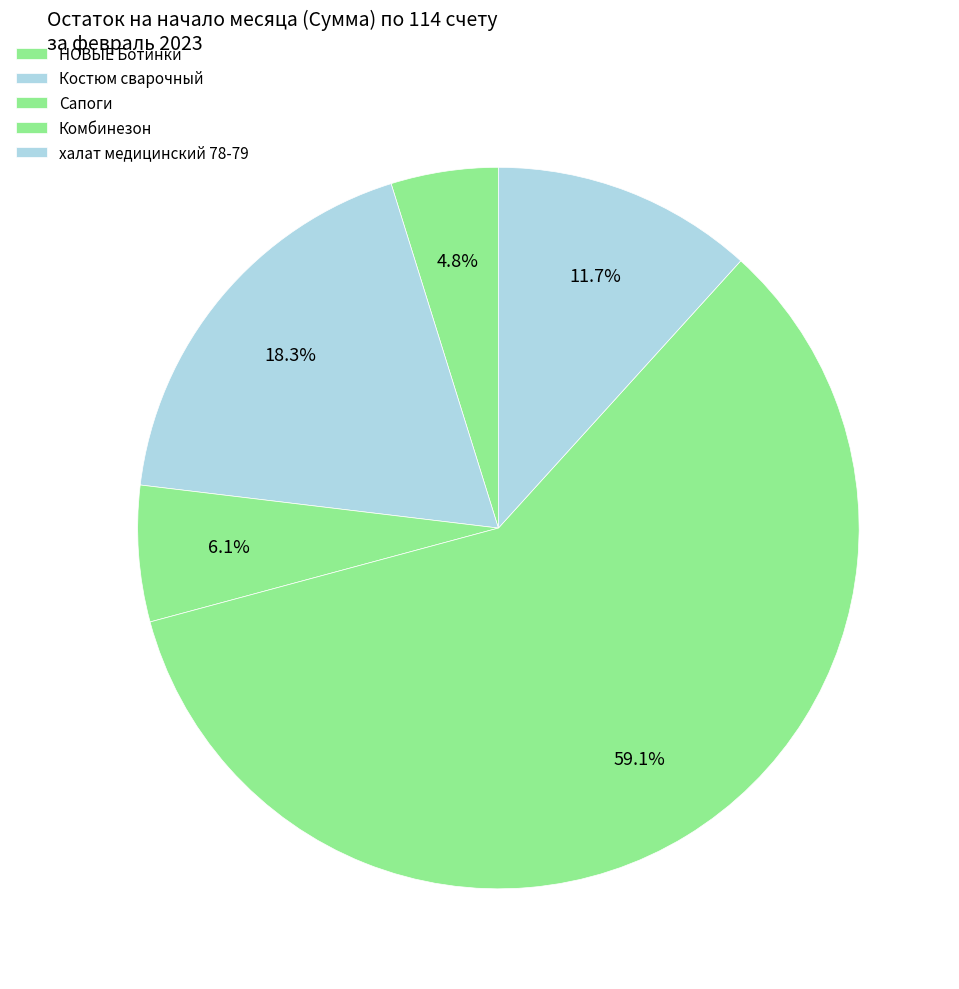

How many segments does this pie chart have?

5